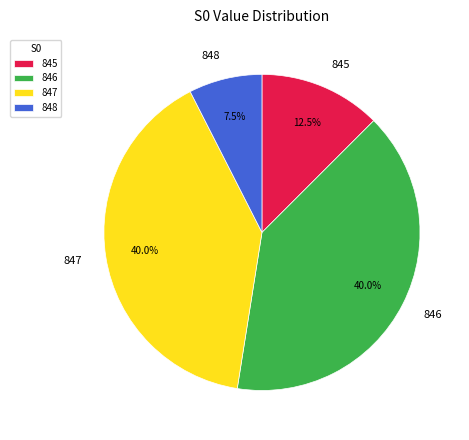

Is there any slice that represents more than half of the pie?

No